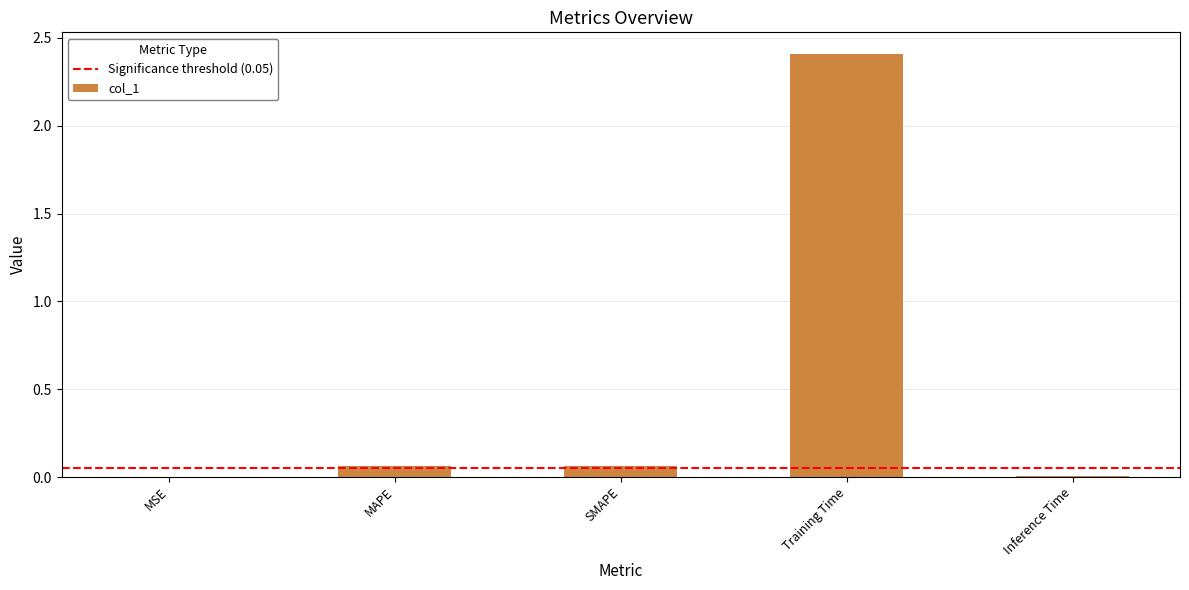

What is the sum of all values?

2.5